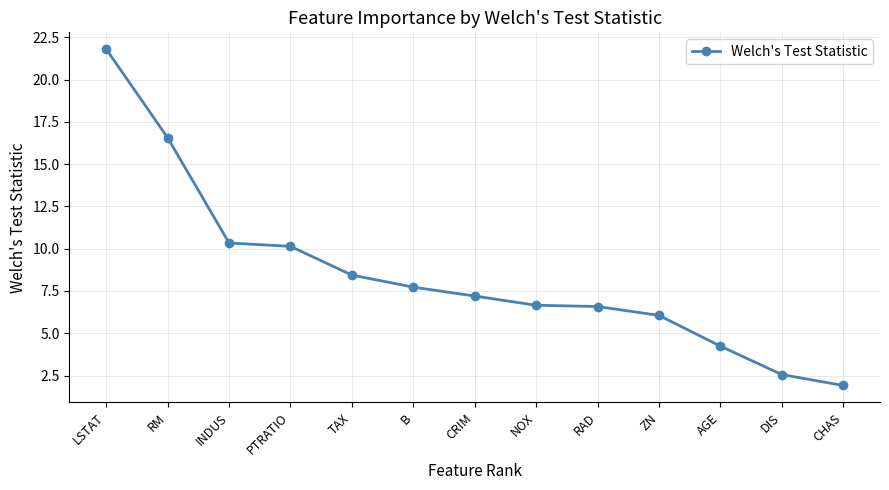

Which has a higher value, DIS or RM?

RM